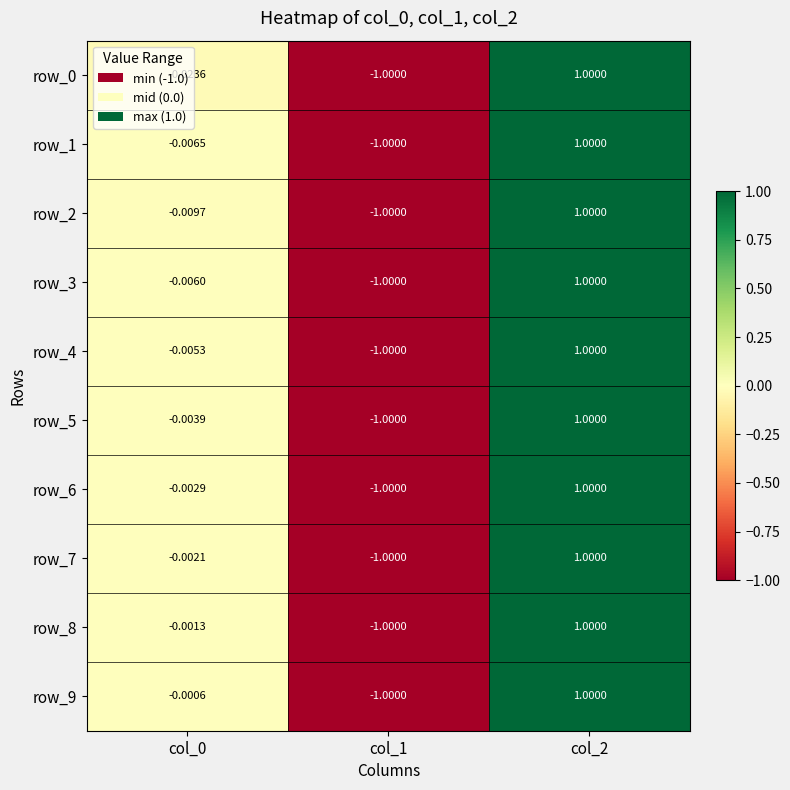

Is the value of row_5 at col_0 greater than the value of row_2 at col_0?

Yes